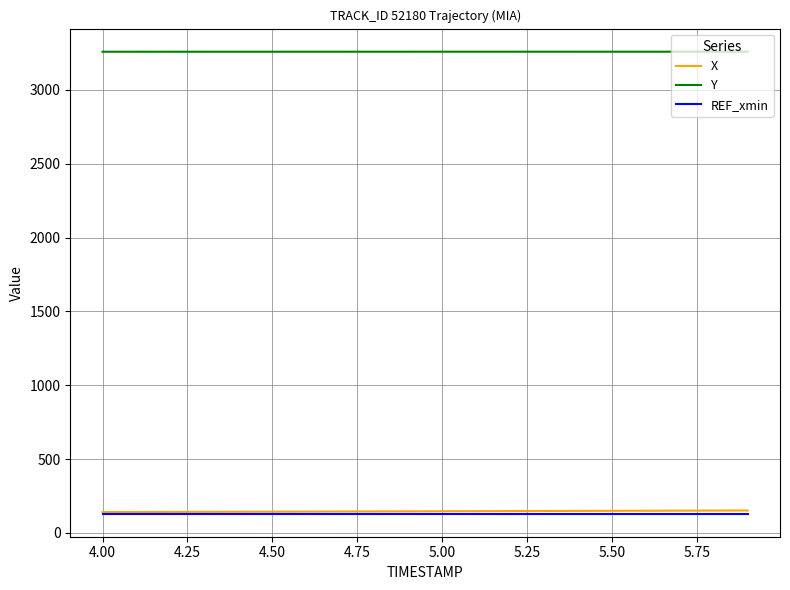

What is the difference between the maximum and second lowest values in the Y series?

0.3